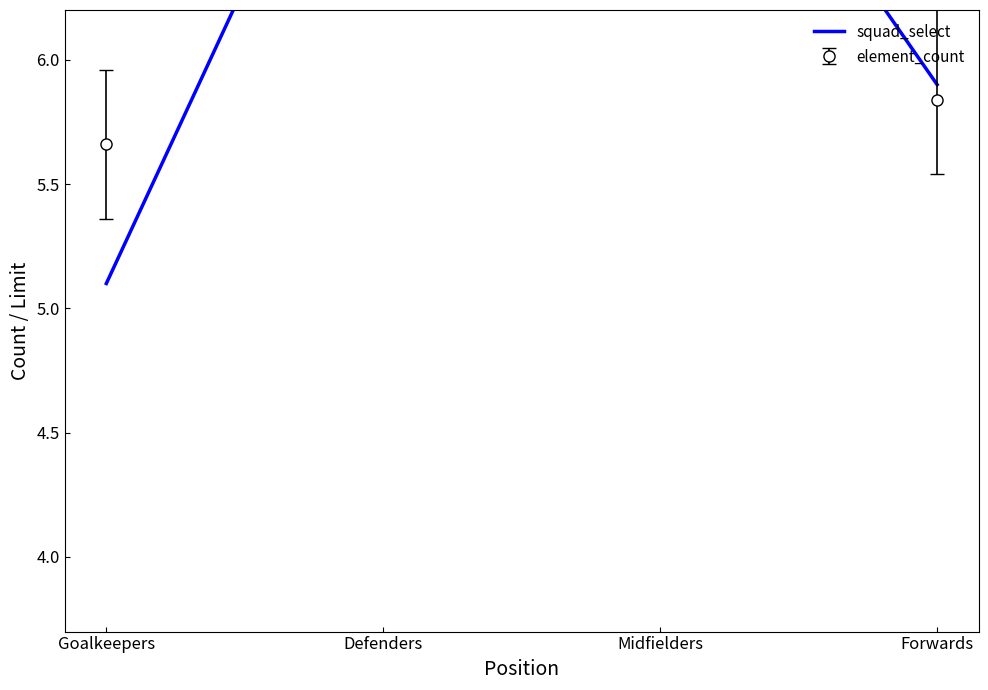

True or false: the data shows 1.1 at Goalkeepers.

False